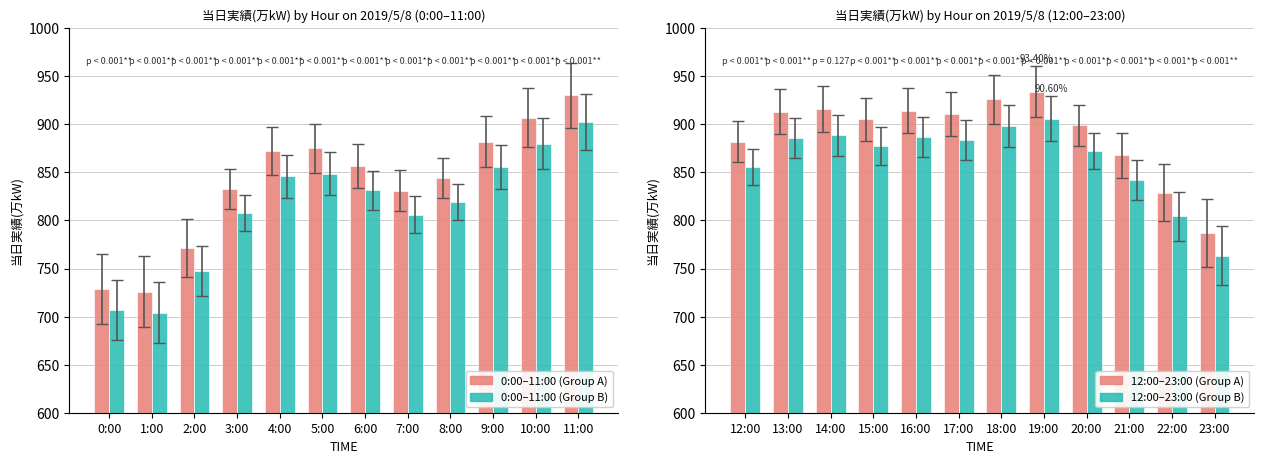

What is the minimum value for 当日実績(万kW) PM-alt?

763.4